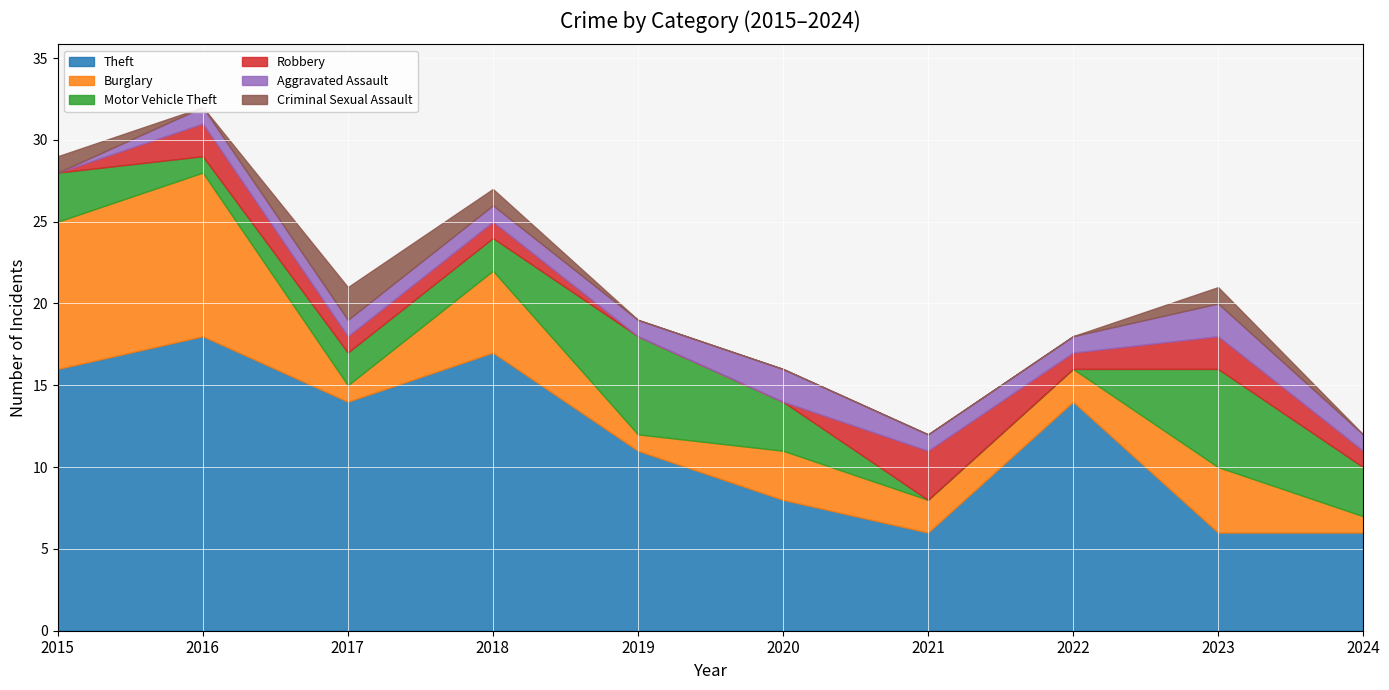

How many values in the Theft series exceed 14?

3